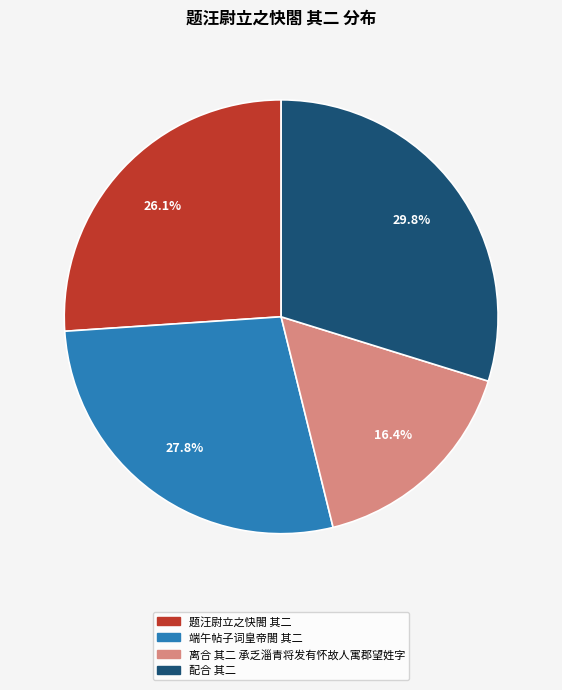

What percentage is NOT represented by 题汪尉立之快閤 其二?

73.9%